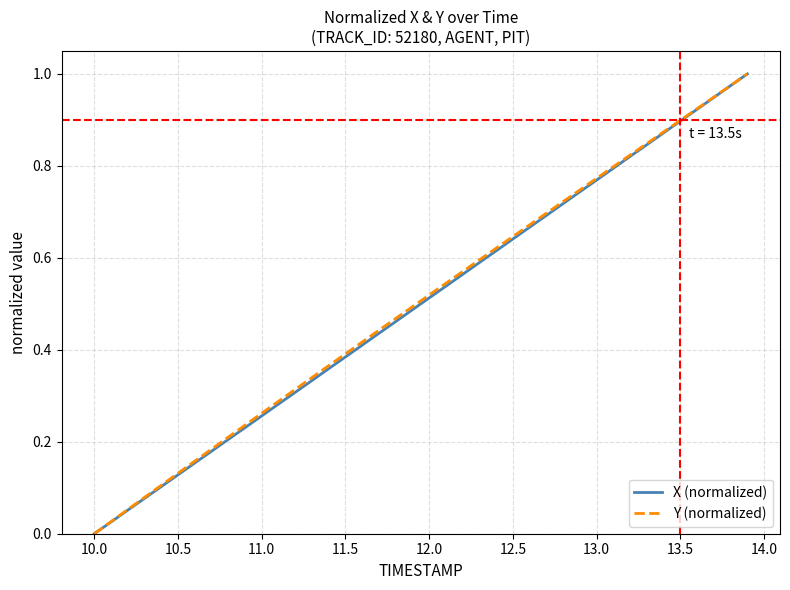

What are all the series names shown in the legend?

X (normalized), Y (normalized)